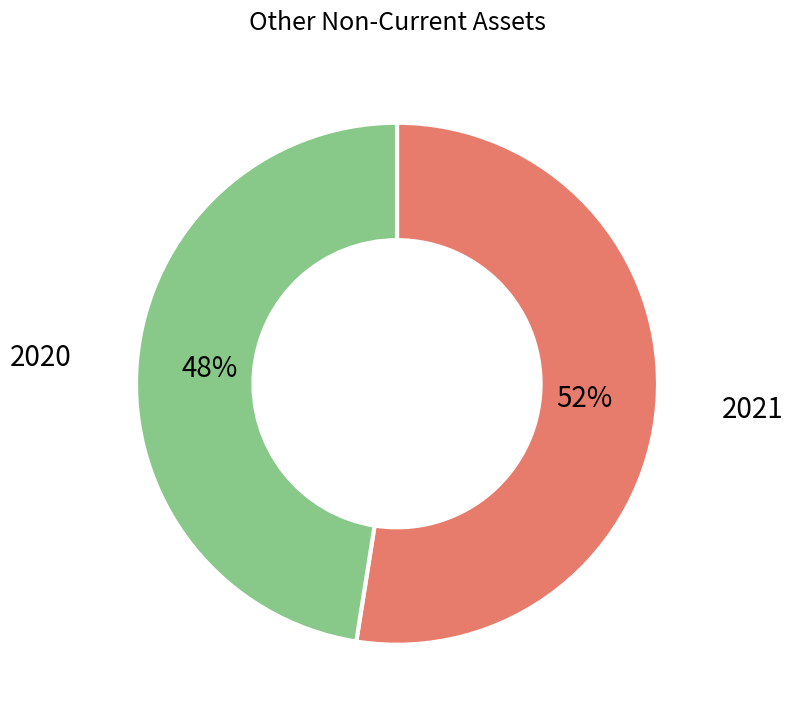

Is there a majority slice in this chart?

Yes